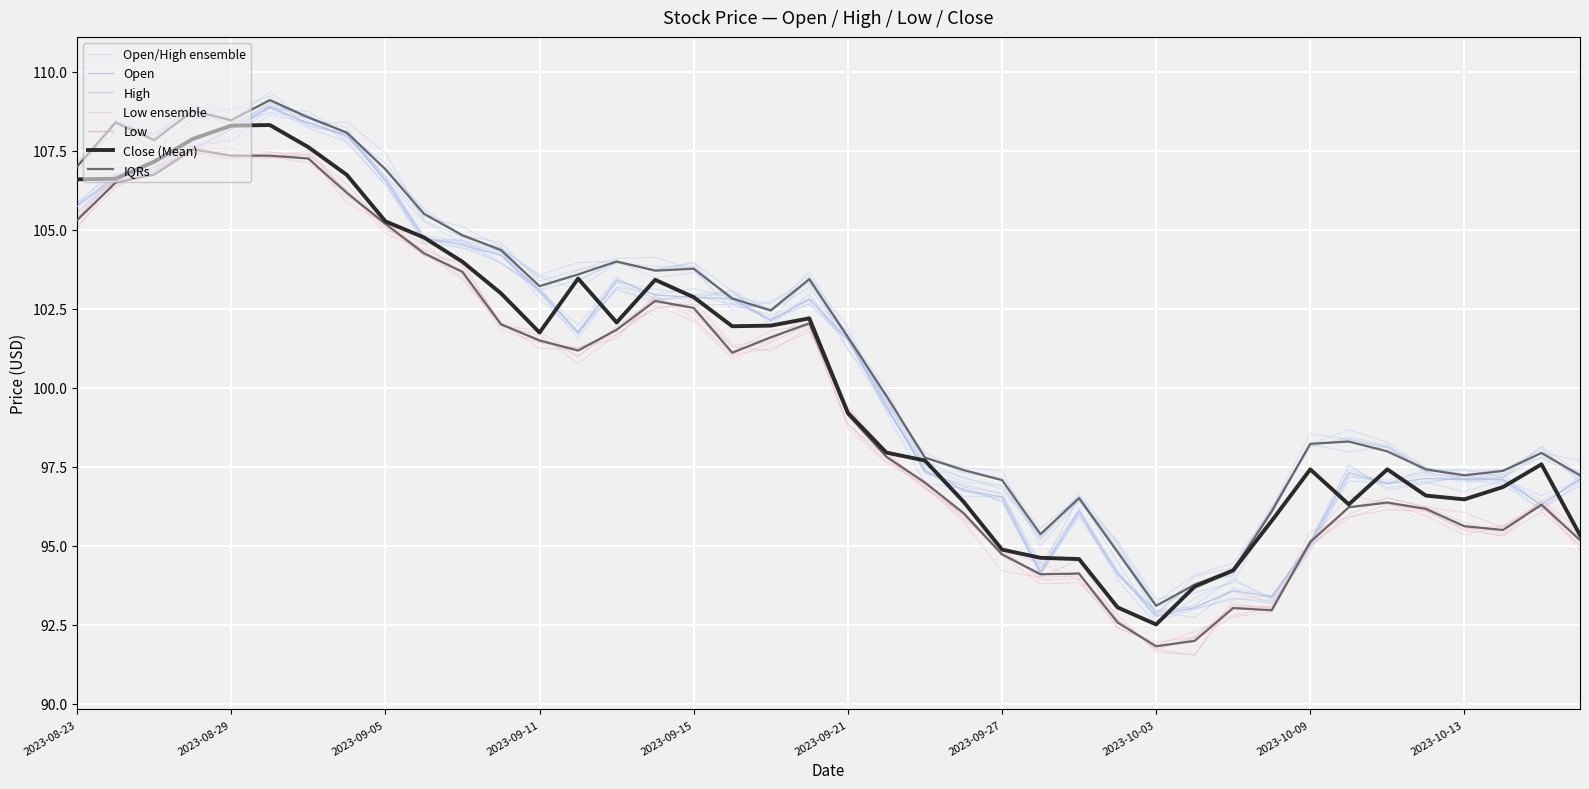

At how many categories does at least one series exceed 95?

36